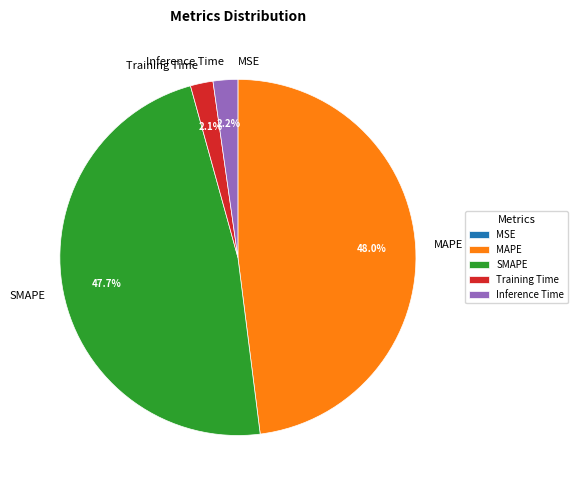

To the nearest percent, what is the difference between the largest and smallest slice percentages?

48%